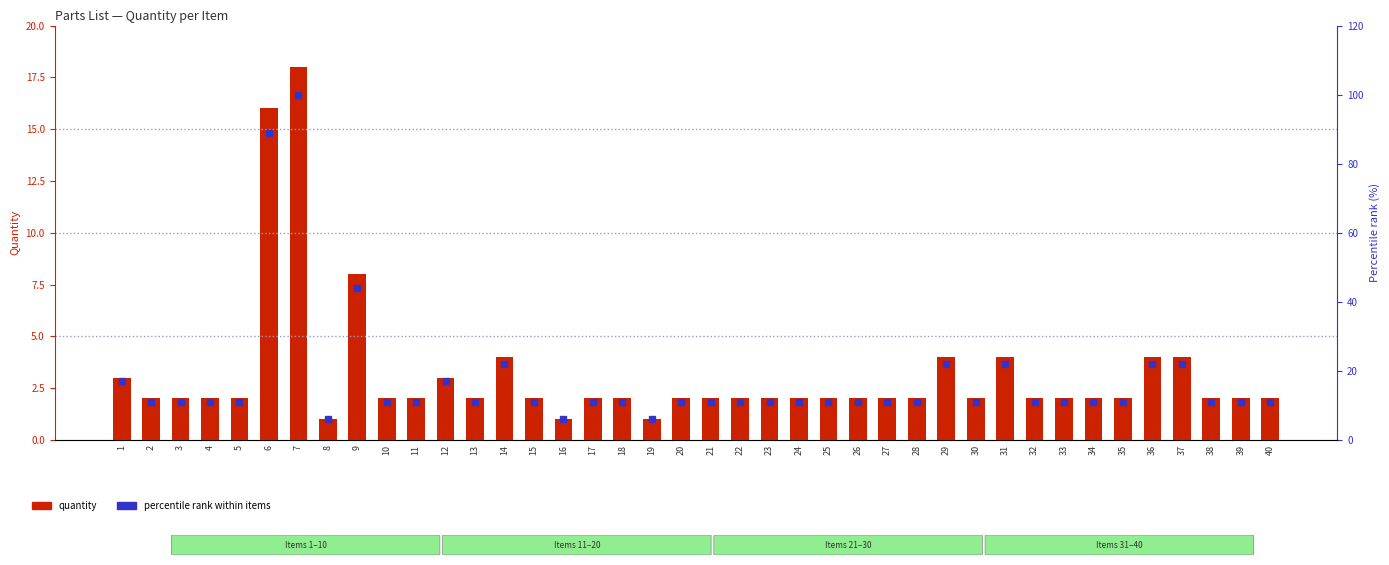

Reading left to right, extract all data points from this chart.

QTY.: 3	2	2	2	2	16	18	1	8	2	2	3	2	4	2	1	2	2	1	2	2	2	2	2	2	2	2	2	4	2	4	2	2	2	2	4	4	2	2	2
Percentile rank within items: 17	11	11	11	11	89	100	6	44	11	11	17	11	22	11	6	11	11	6	11	11	11	11	11	11	11	11	11	22	11	22	11	11	11	11	22	22	11	11	11